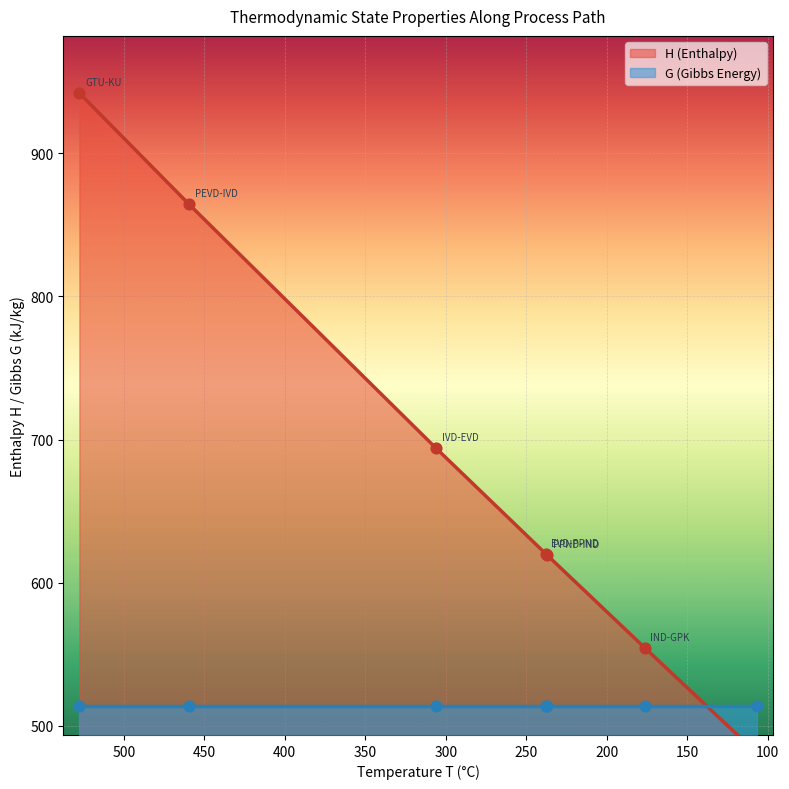

What is the change in value from IVD-EVD to IND-GPK?

-139.3